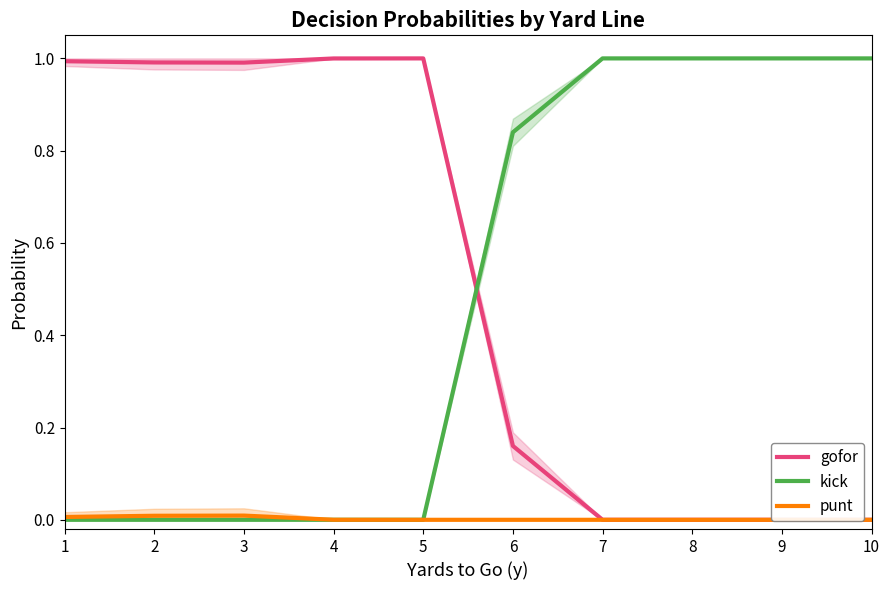

Which series has the largest total across all categories?

gofor